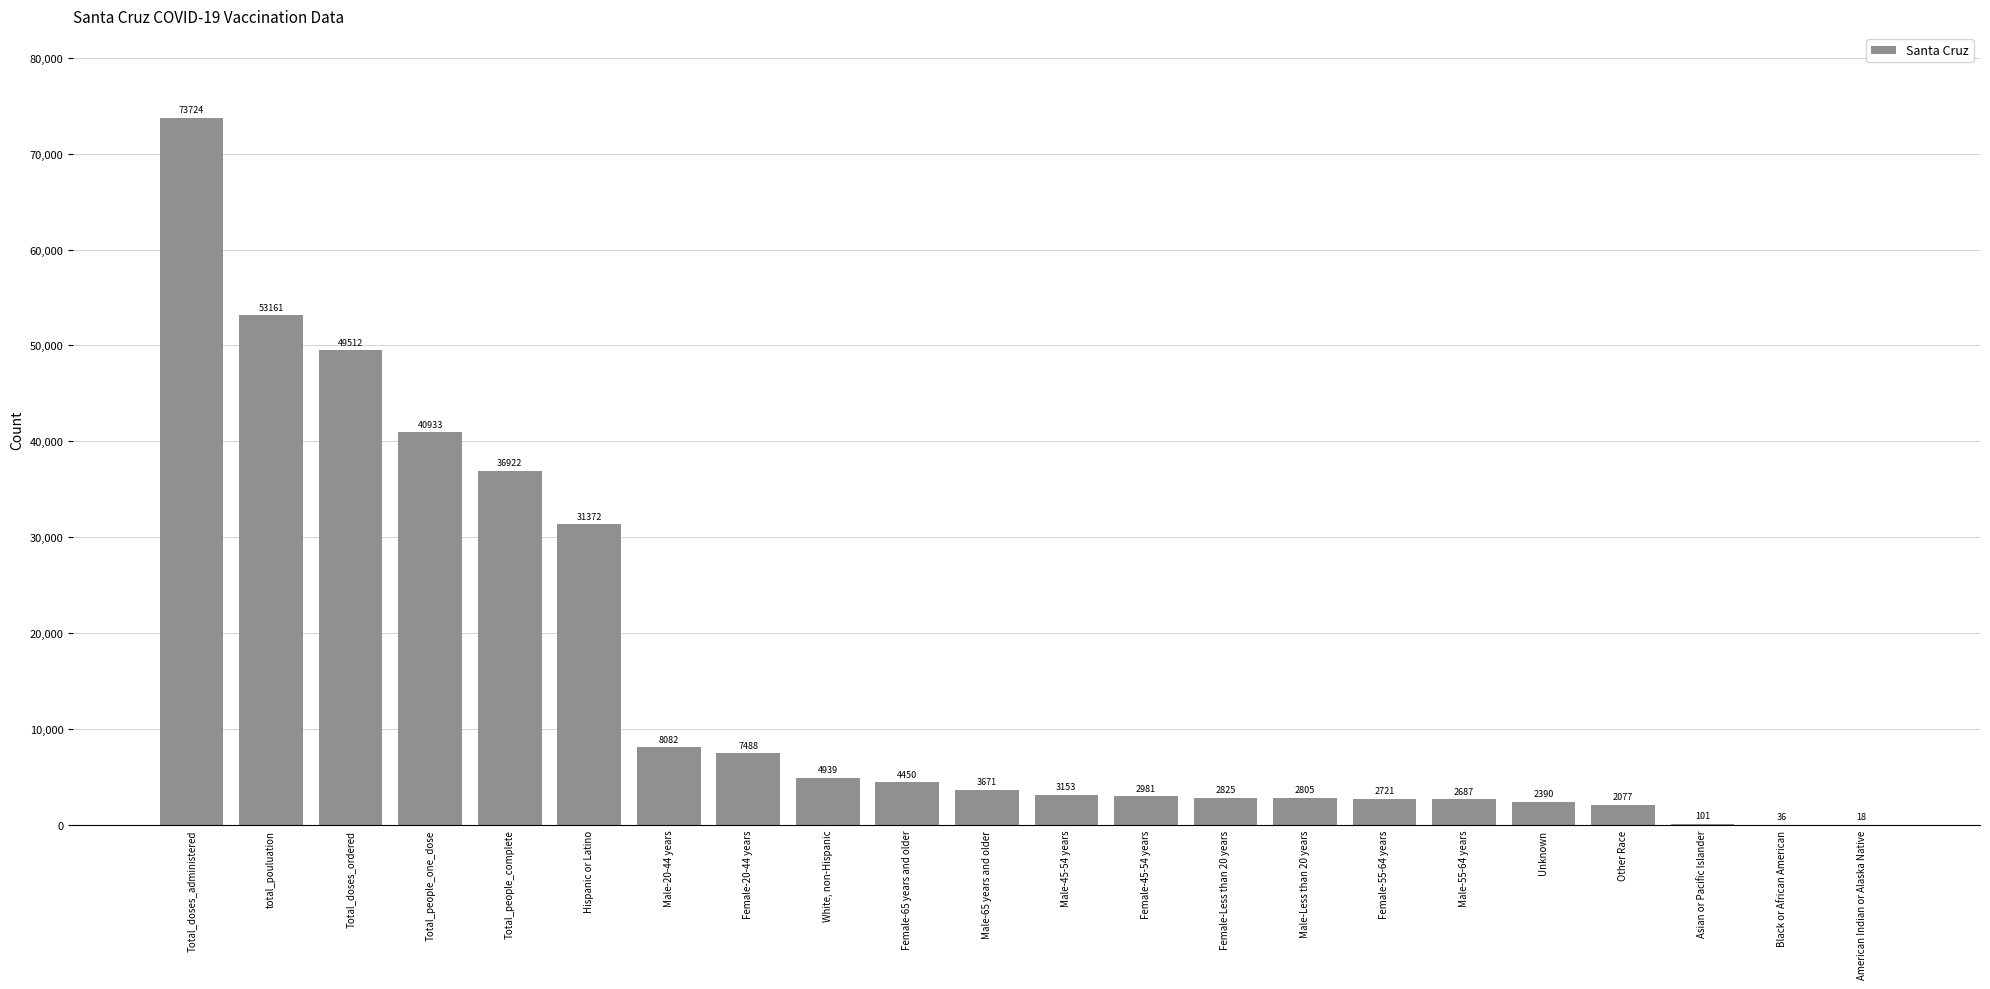

What is the sum of the values at Male-20-44 years and Female-55-64 years?

10803